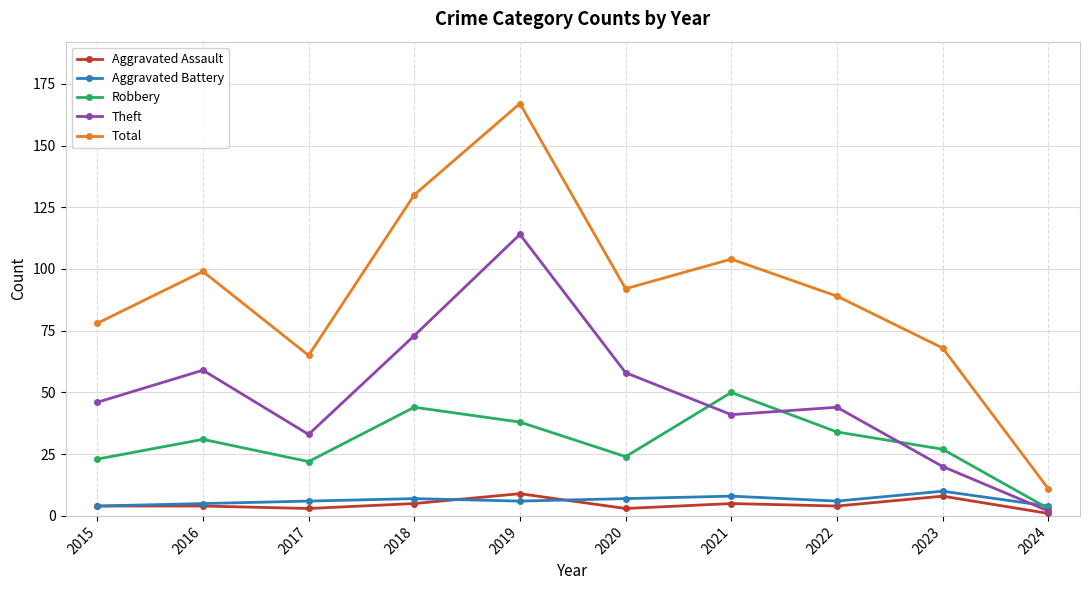

Where does the Total series first go above 92?

2016